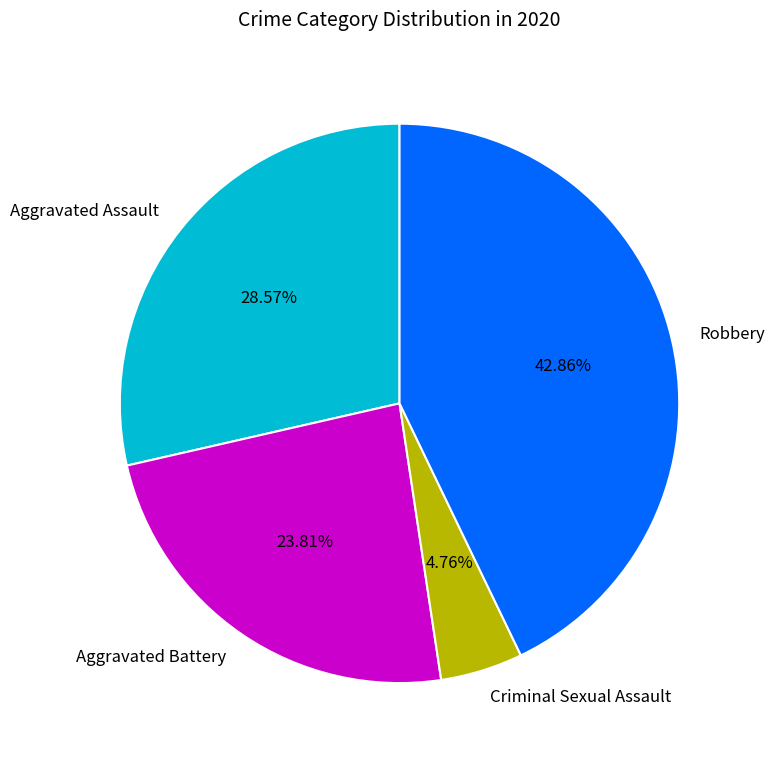

To the nearest percent, what portion does Criminal Sexual Assault represent?

5%